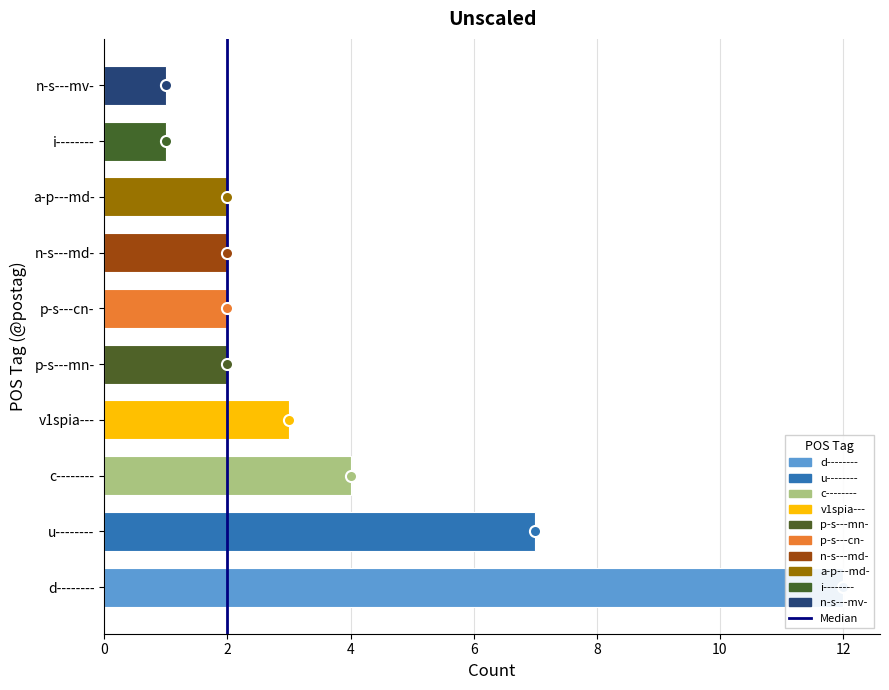

True or false: the data shows -1 at 2.

False